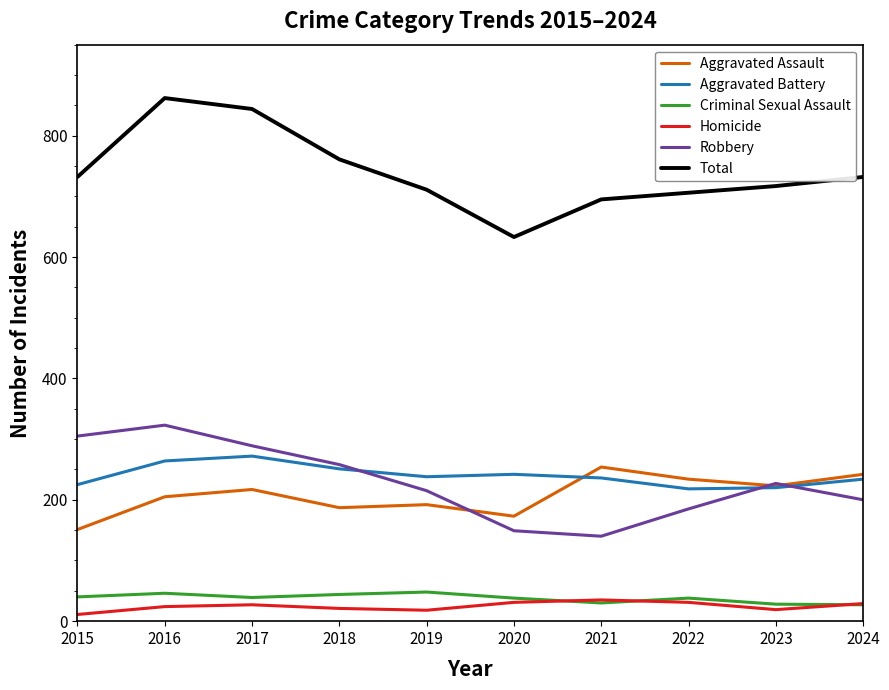

Read the Homicide value at 2022.

31